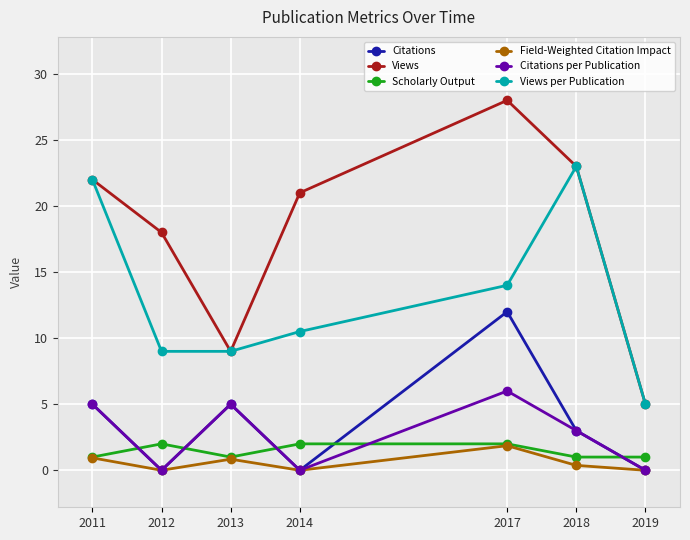

What is the total value across all series at 2012?

29.0